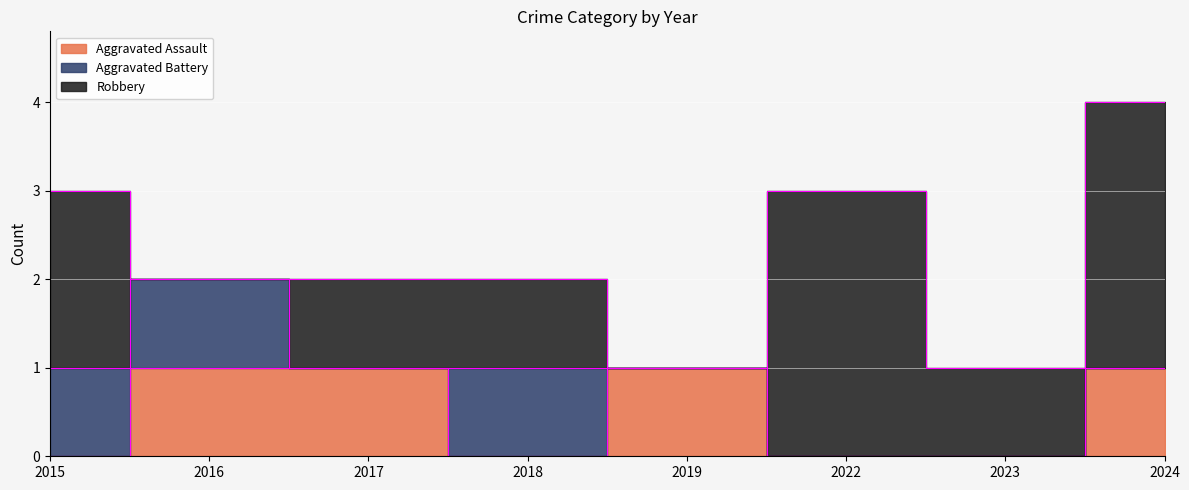

What is the value of the Robbery point at the 8th from the left?

3